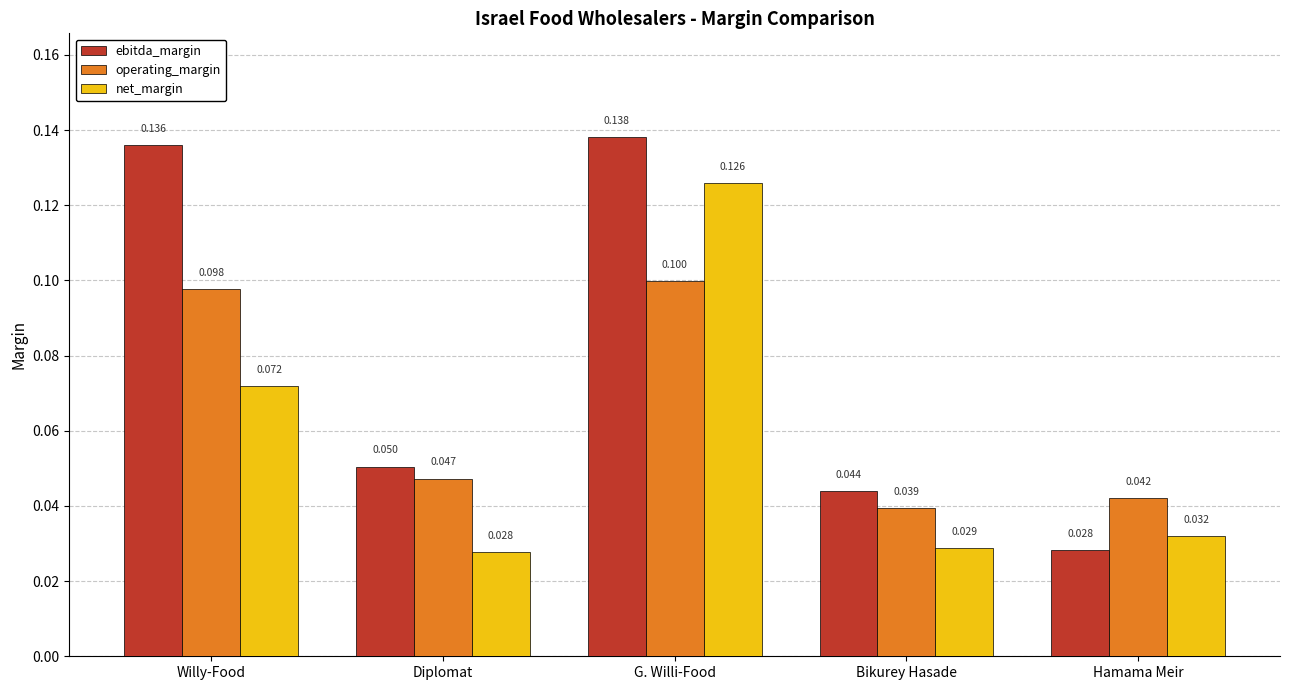

What is the difference between the maximum and minimum values in the operating_margin series?

0.1